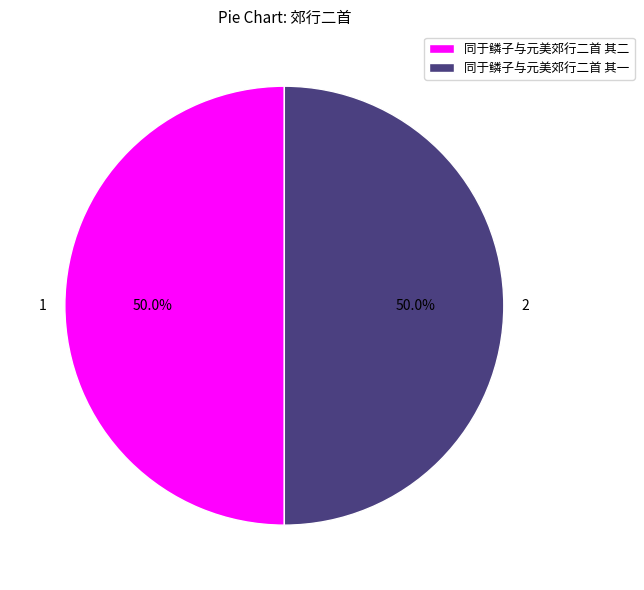

To the nearest percent, what portion does 同于鳞子与元美郊行二首 其一 represent?

50%